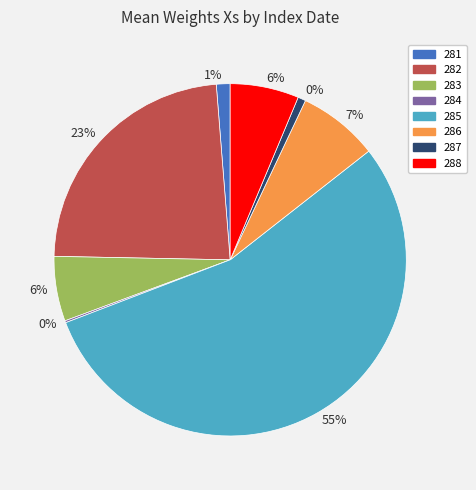

Which category has the biggest portion of the pie?

285